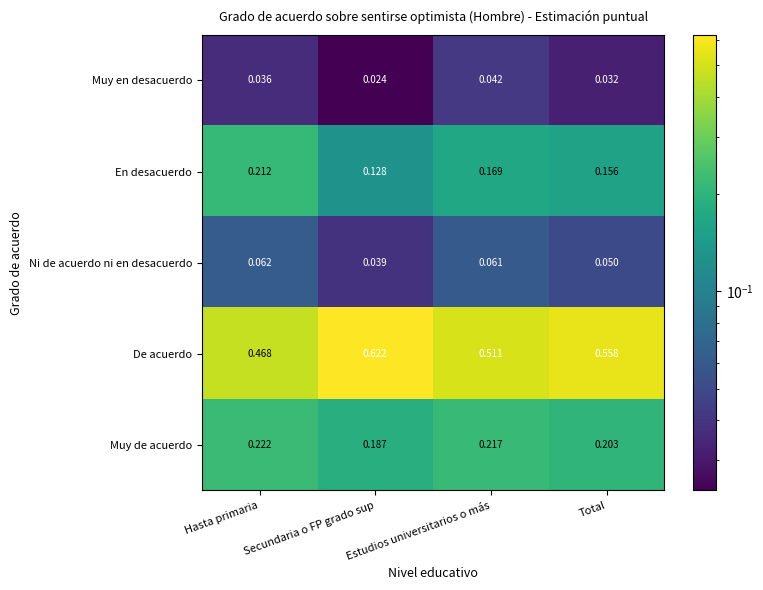

At which category does the chart reach its peak across all series?

Secundaria o FP grado sup